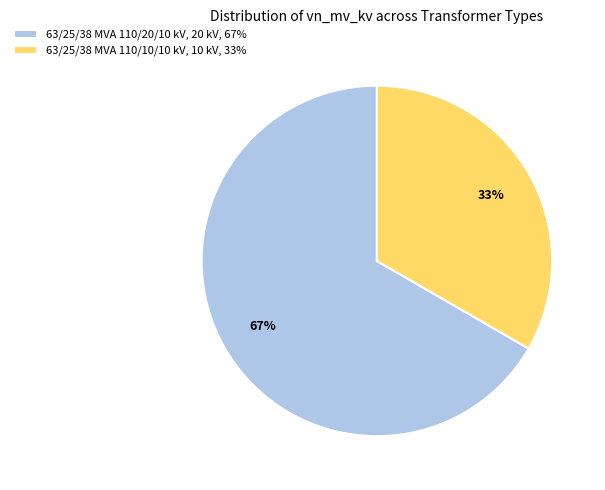

The 63/25/38 MVA 110/10/10 kV slice represents 33% of the pie. True or false?

True